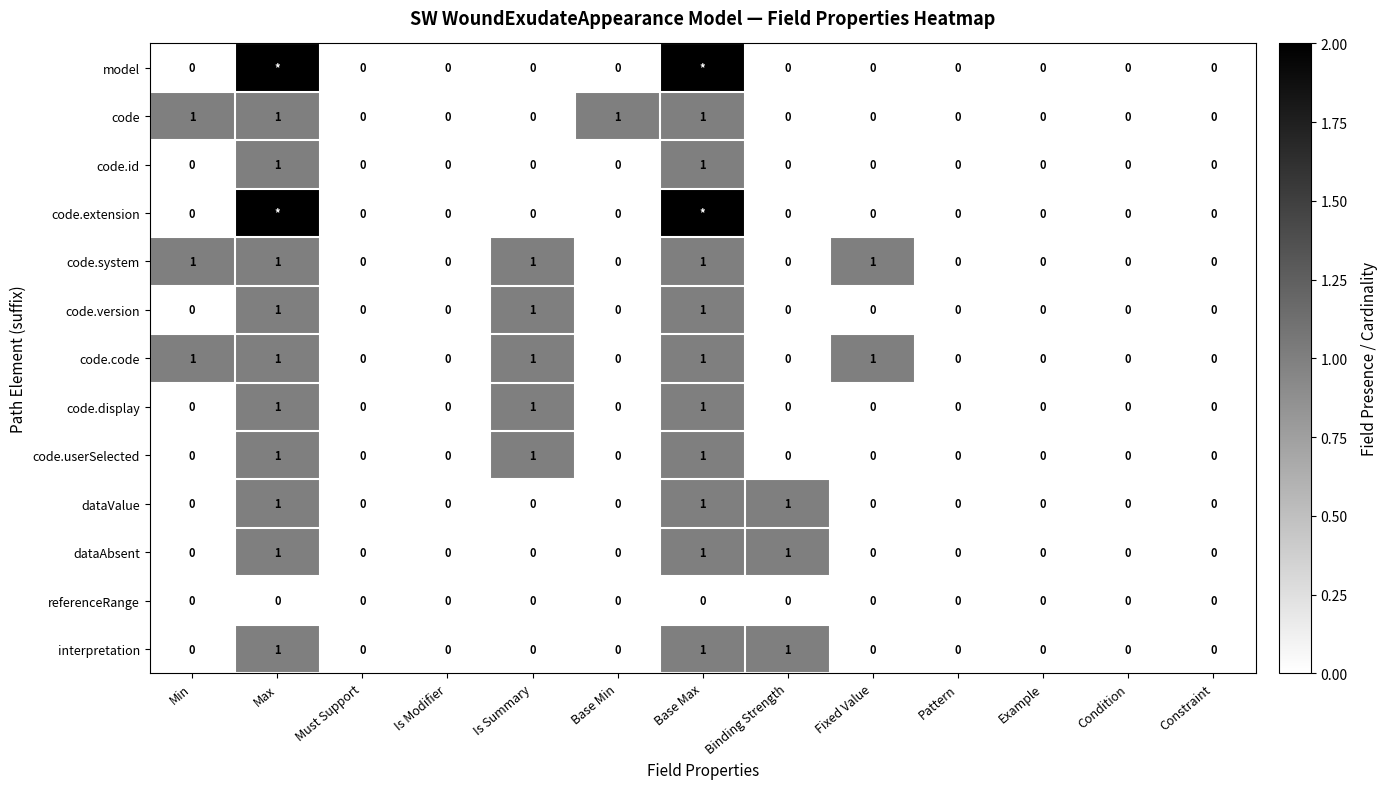

The code series shows 0 at Constraint. True or false?

True